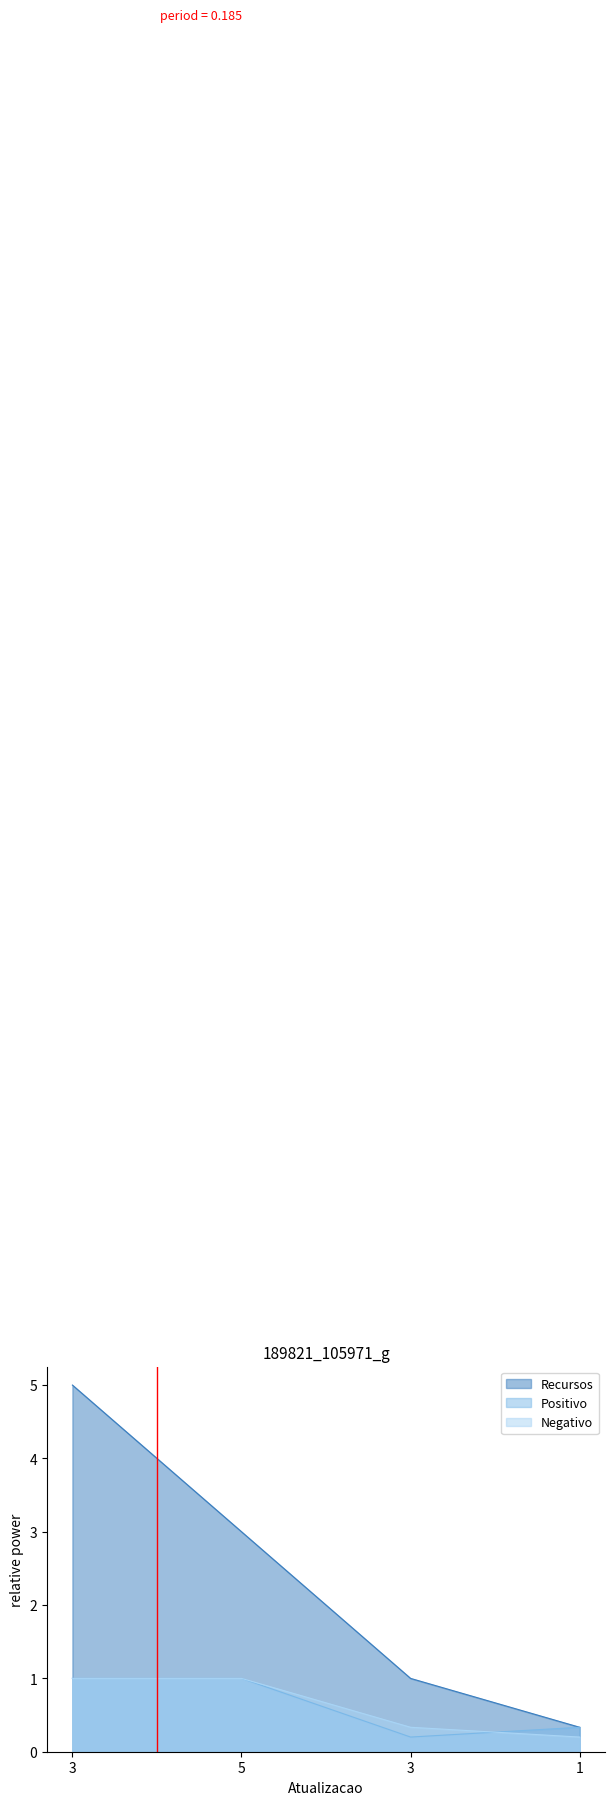

What are all the series names shown in the legend?

Recursos, Positivo, Negativo